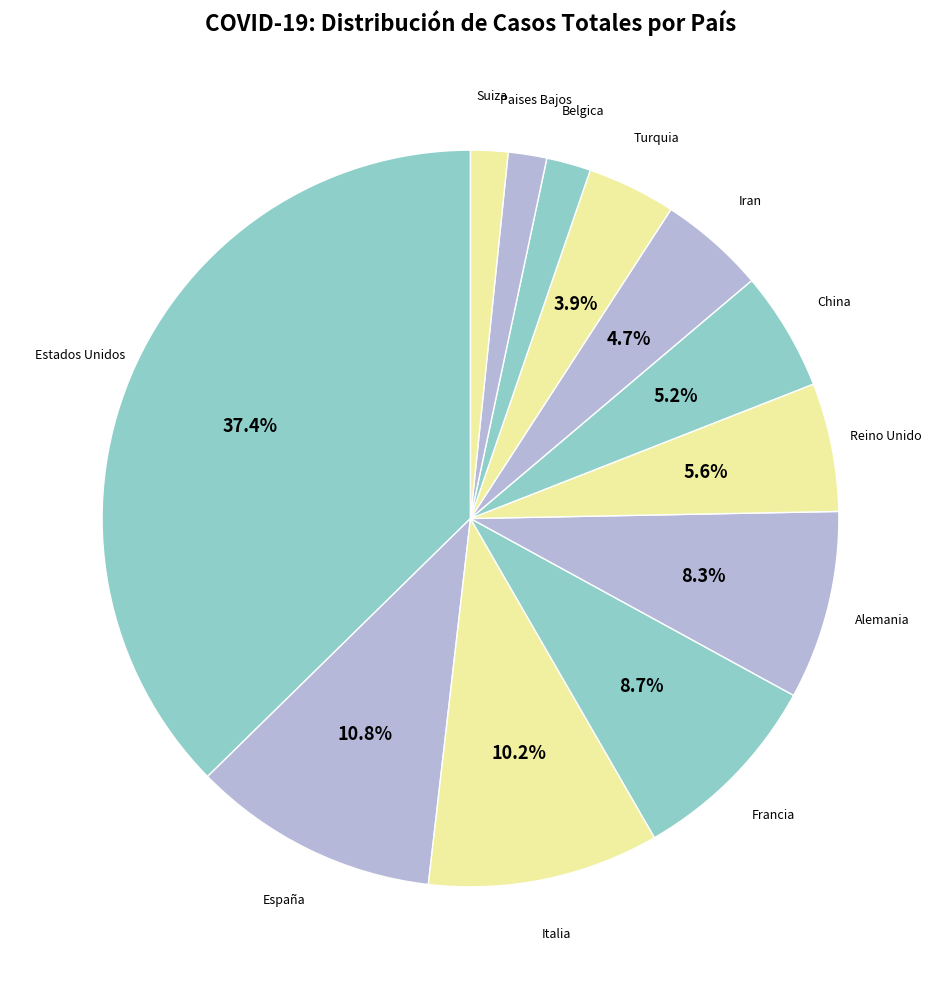

To the nearest percent, what is the average slice percentage?

8%